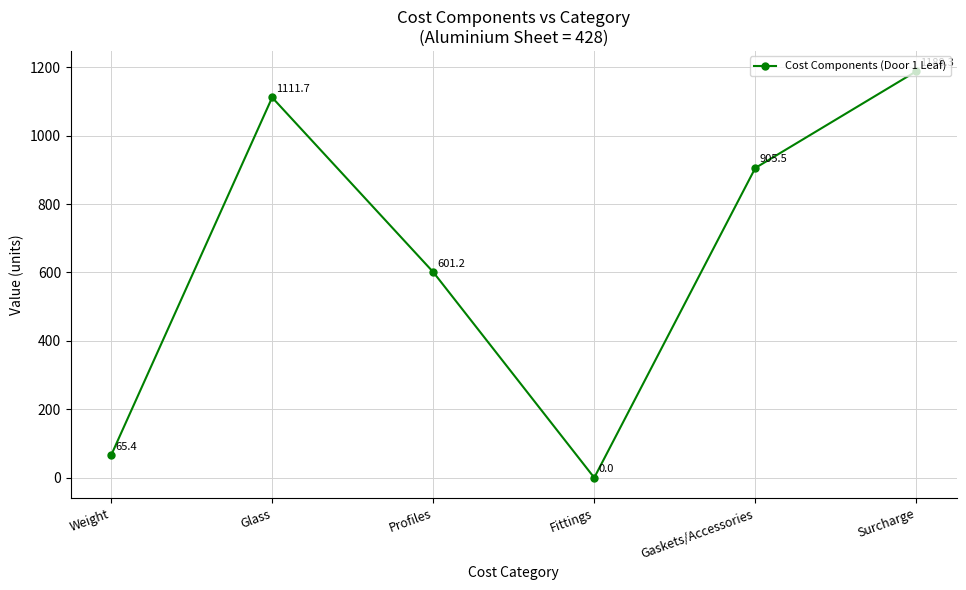

What is the label of the 1st point from the right?

Surcharge